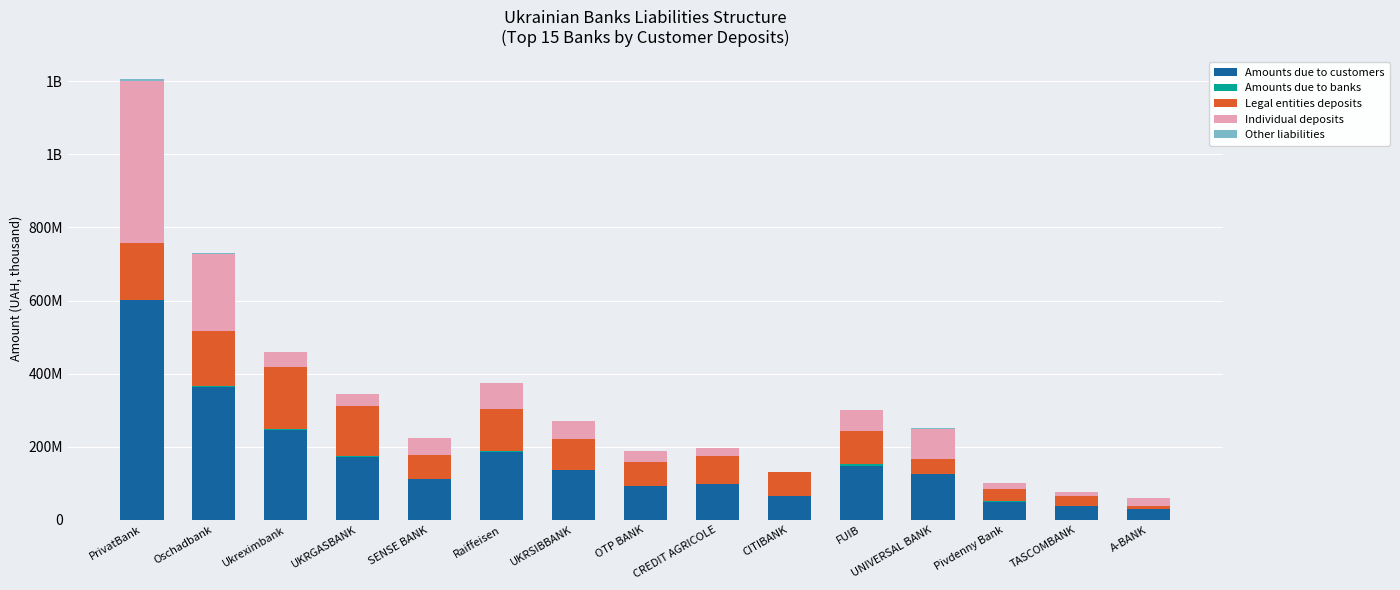

What is the label of the 5th bar from the left?

SENSE BANK